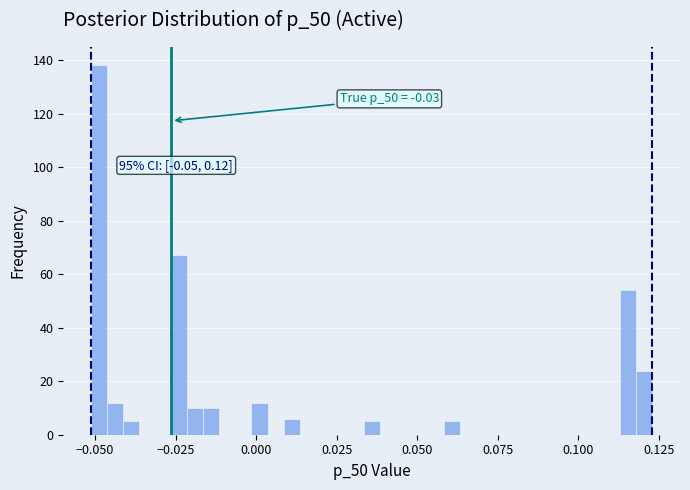

Around what value on the x-axis is the tallest bar? Give the approximate position of its centre, as read against the axis.

-0.050